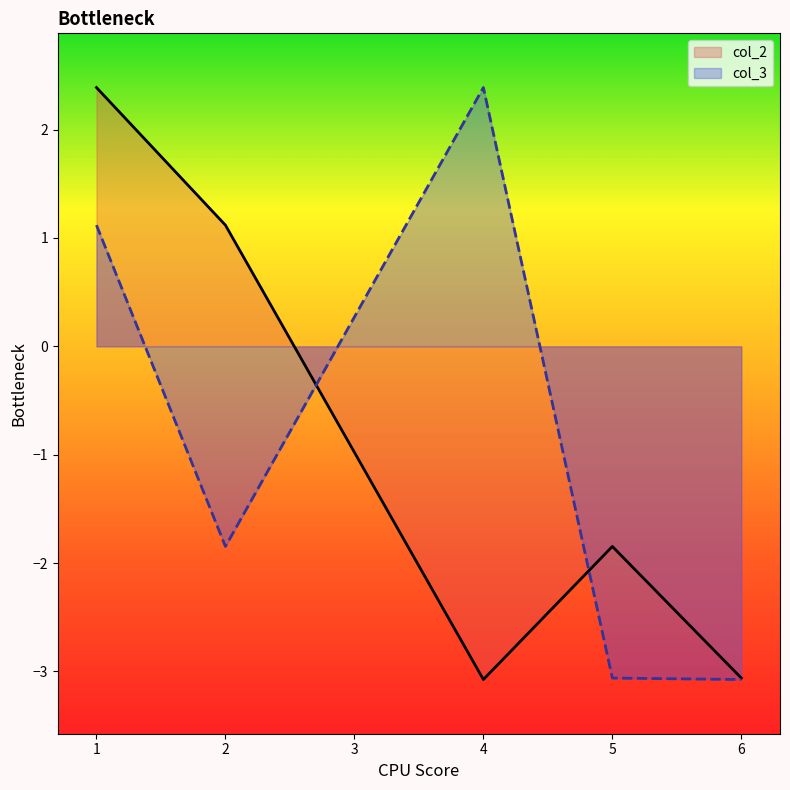

Does the chart have visible grid lines?

No